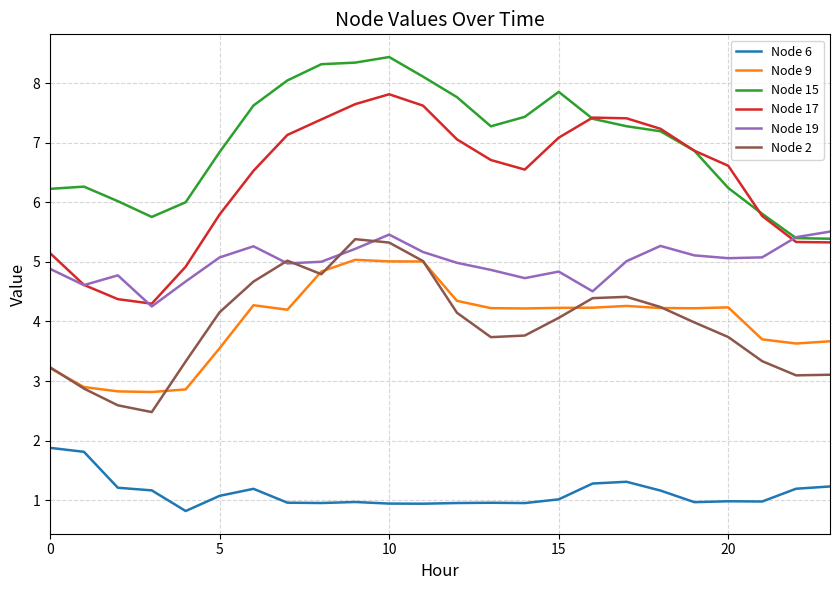

Which series has the largest total across all categories?

Node 15